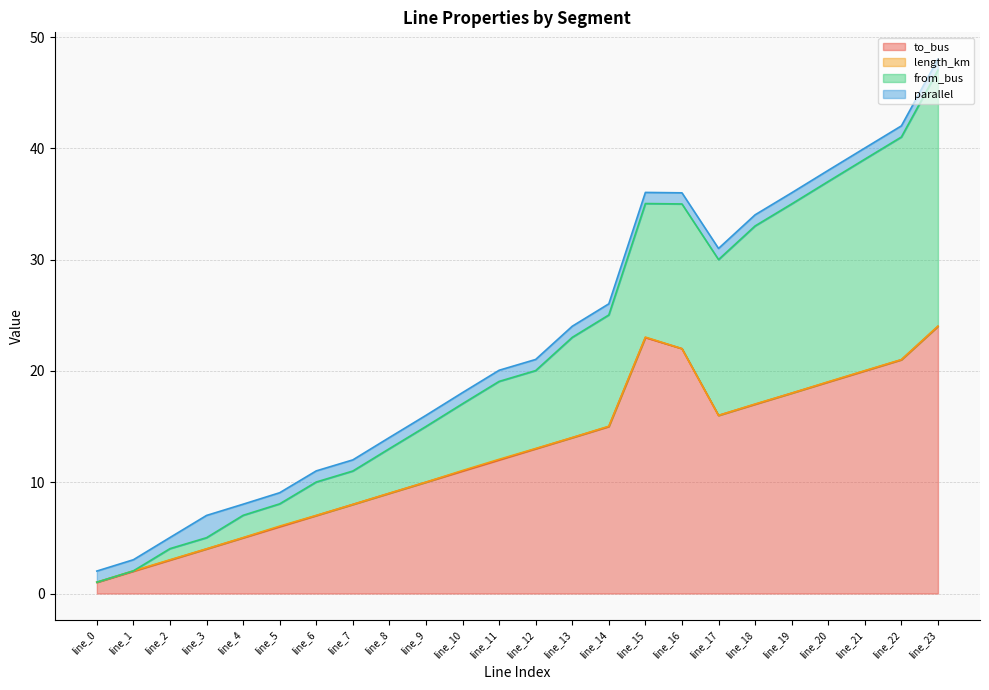

Is it true that to_bus equals 19.0 at line_20?

True